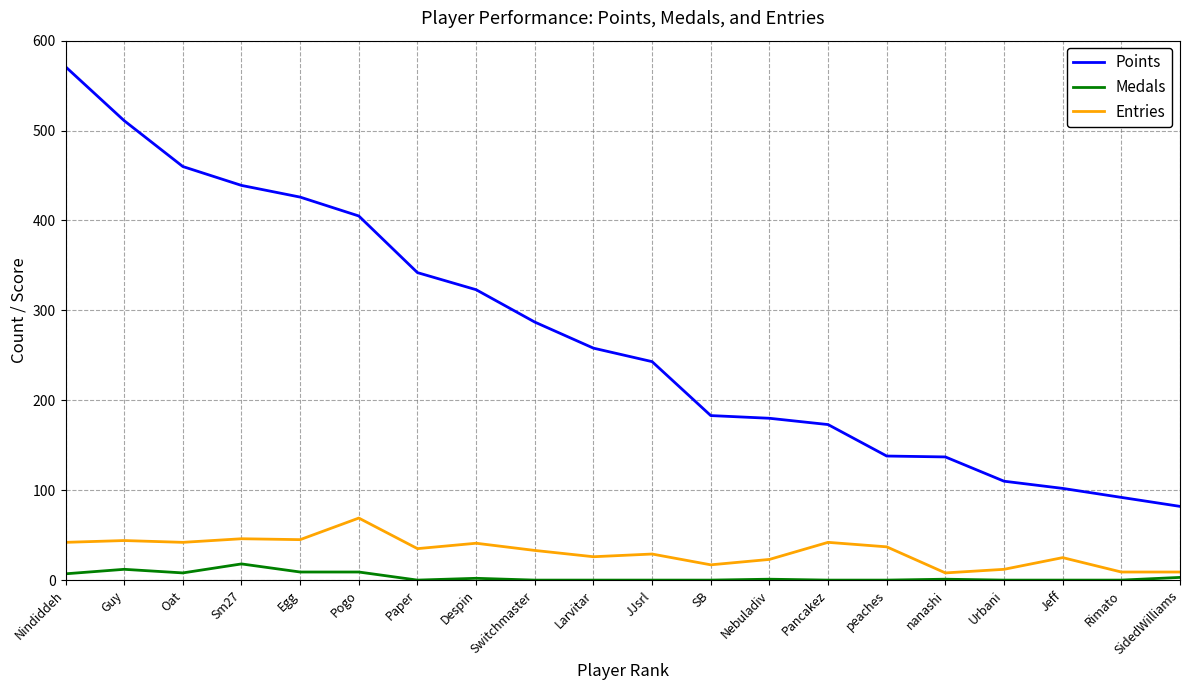

How many values in the Entries series are below 35?

10